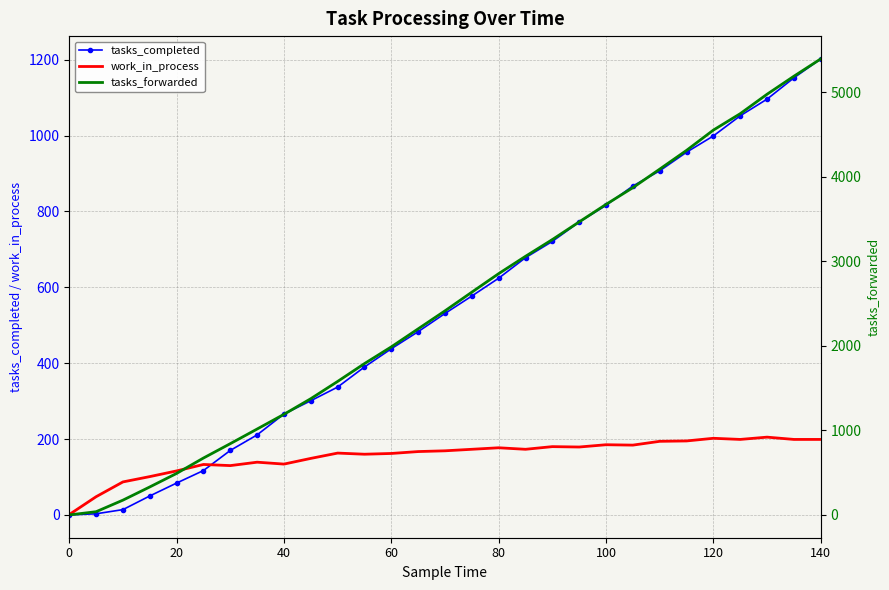

The work_in_process series shows 134 at 40. True or false?

True